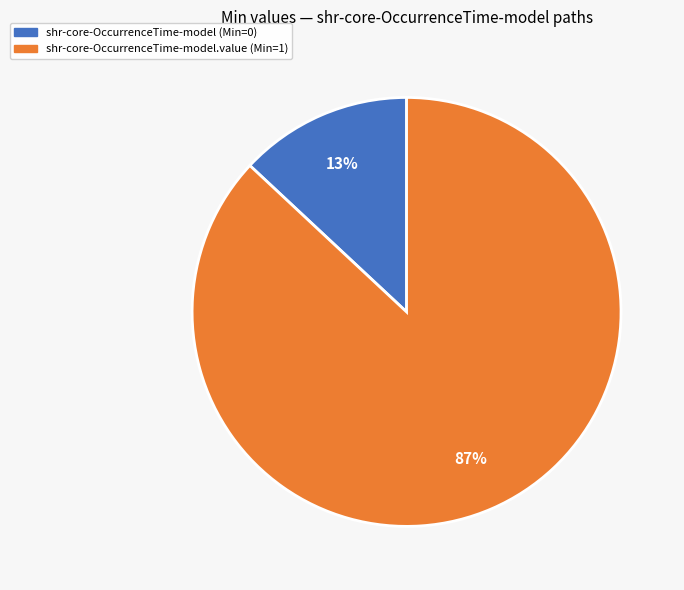

How many slices are in this pie chart?

2